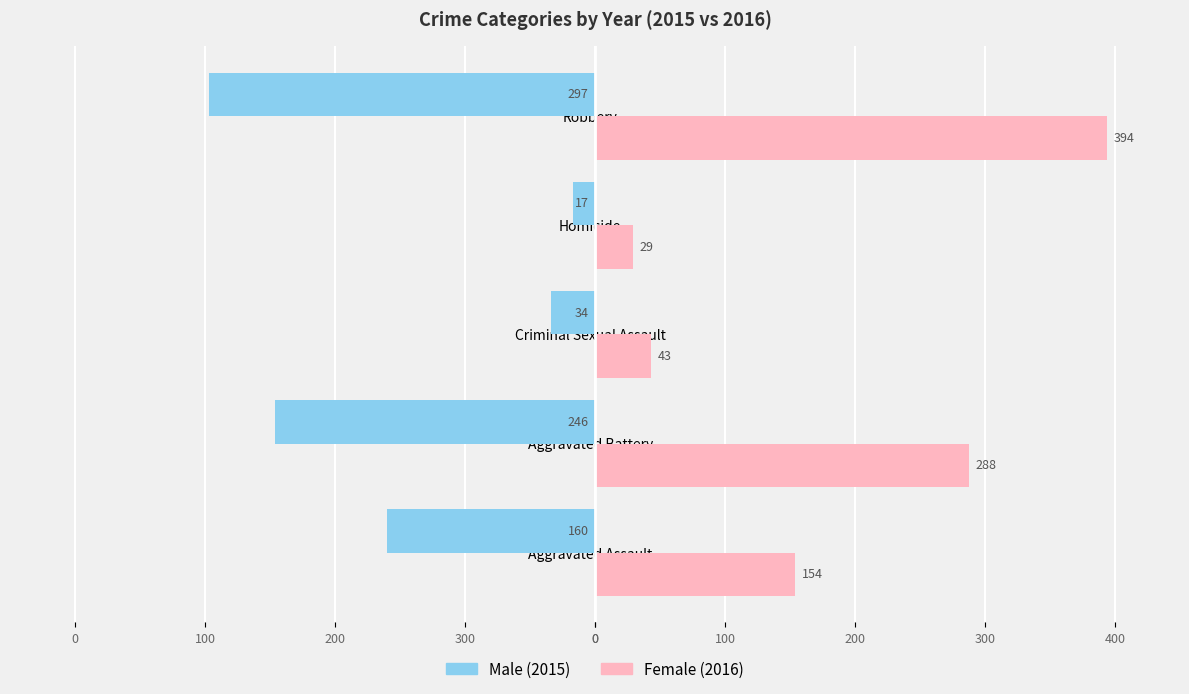

How many bars are there in each group?

2